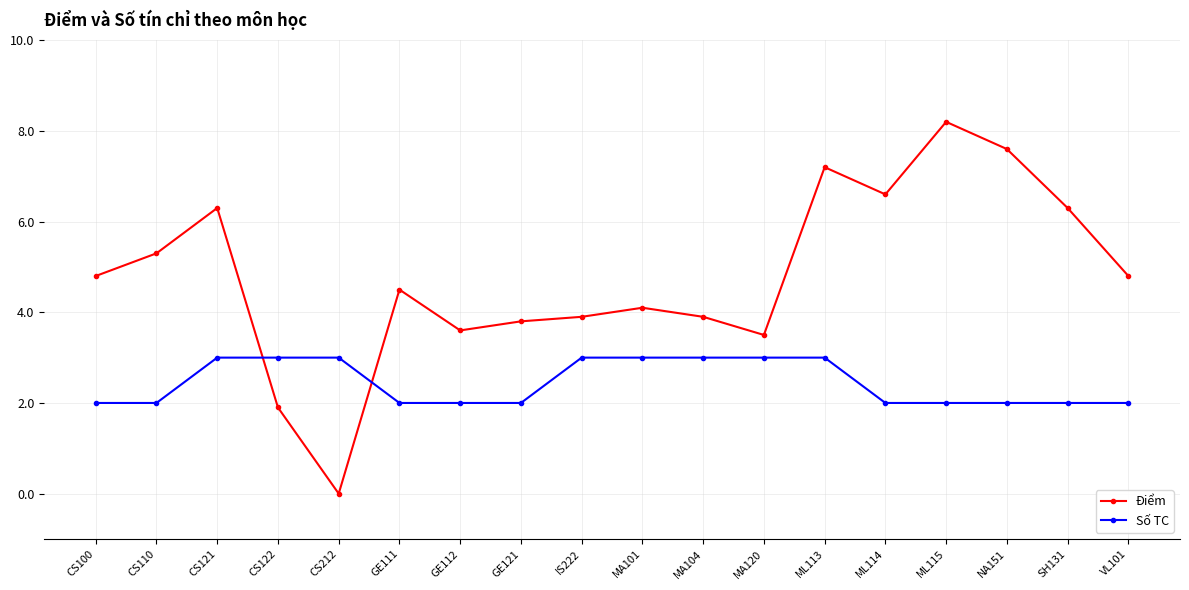

Does the chart display data point markers on the line(s)?

Yes